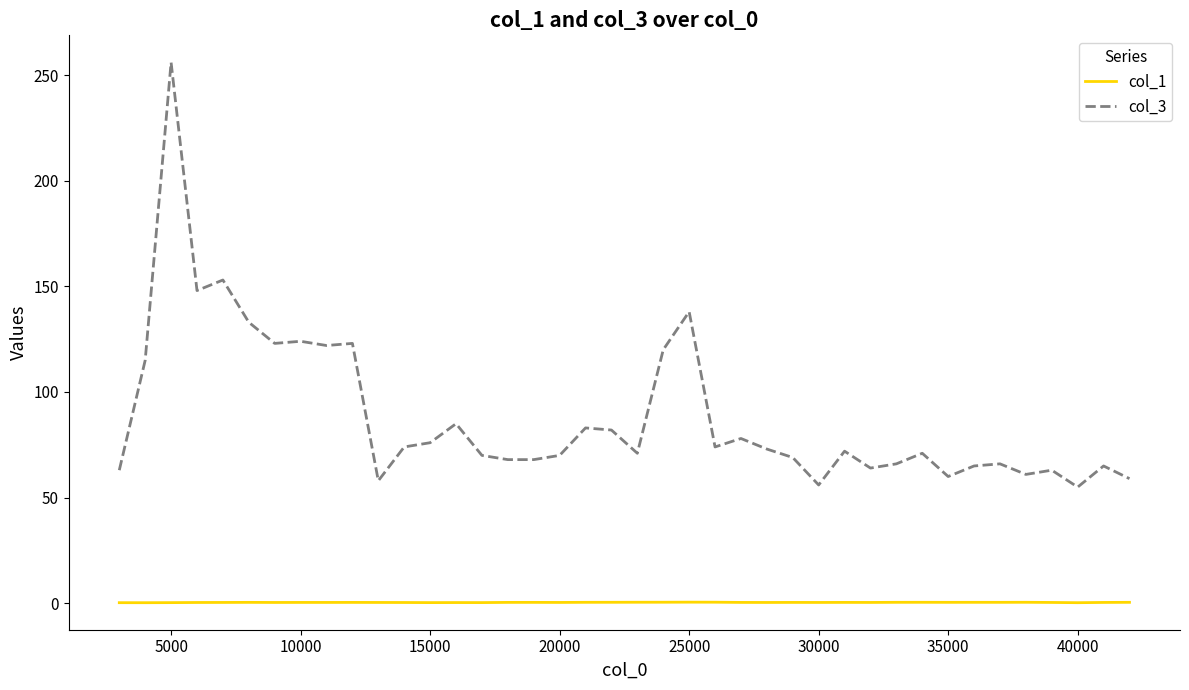

Which series has the largest total across all categories?

col_3